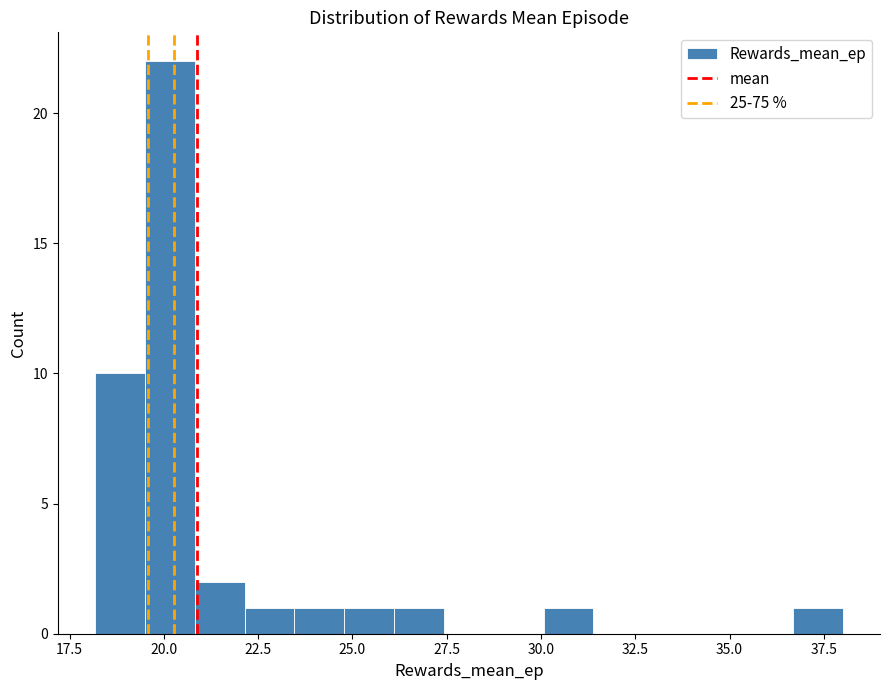

Around what value on the x-axis is the tallest bar? Give the approximate position of its centre, as read against the axis.

20.0